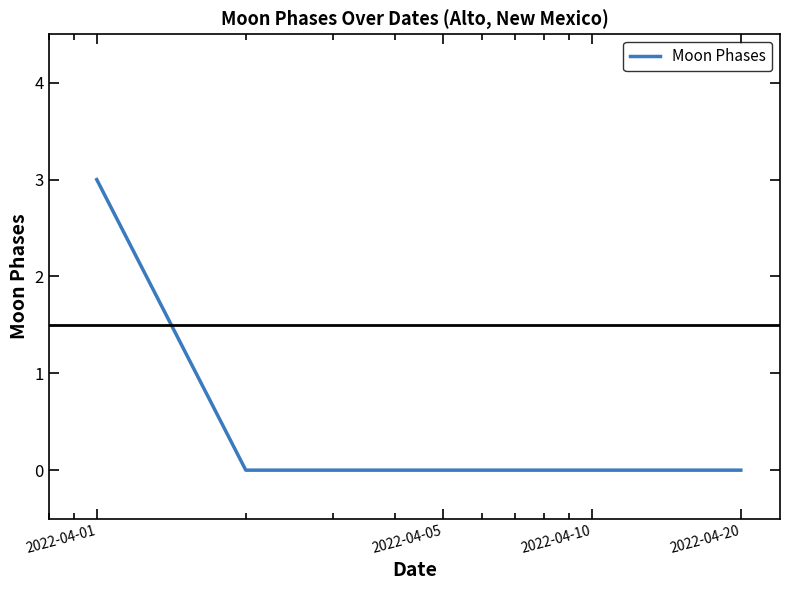

What is the maximum value shown in the chart?

3